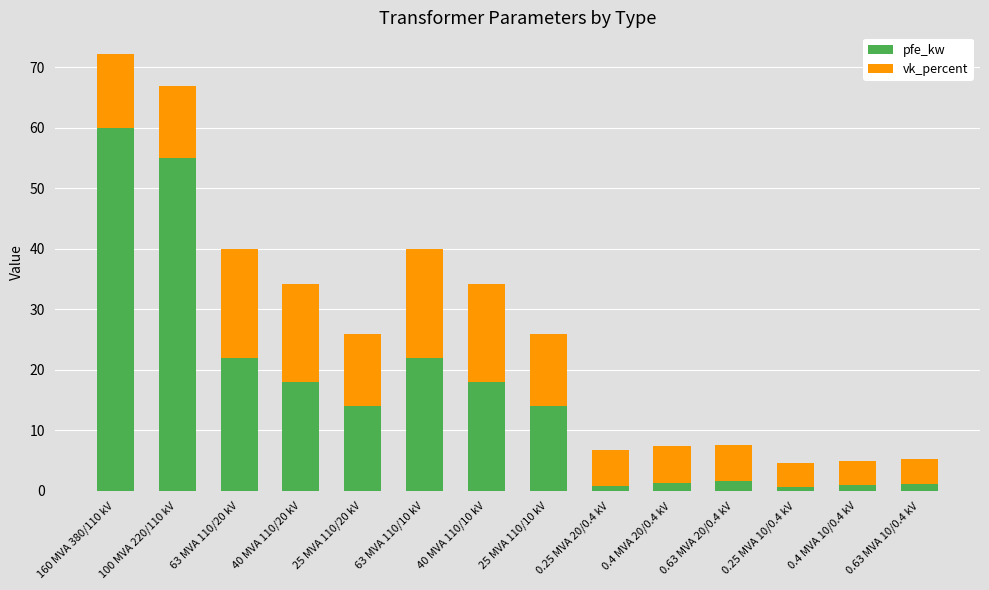

Which category has the highest value in the pfe_kw series?

160 MVA 380/110 kV